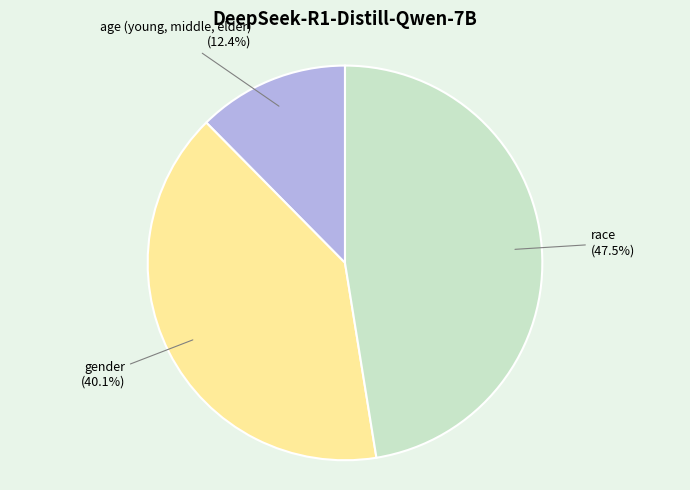

To the nearest percent, what portion does age (young, middle, elder) represent?

12%